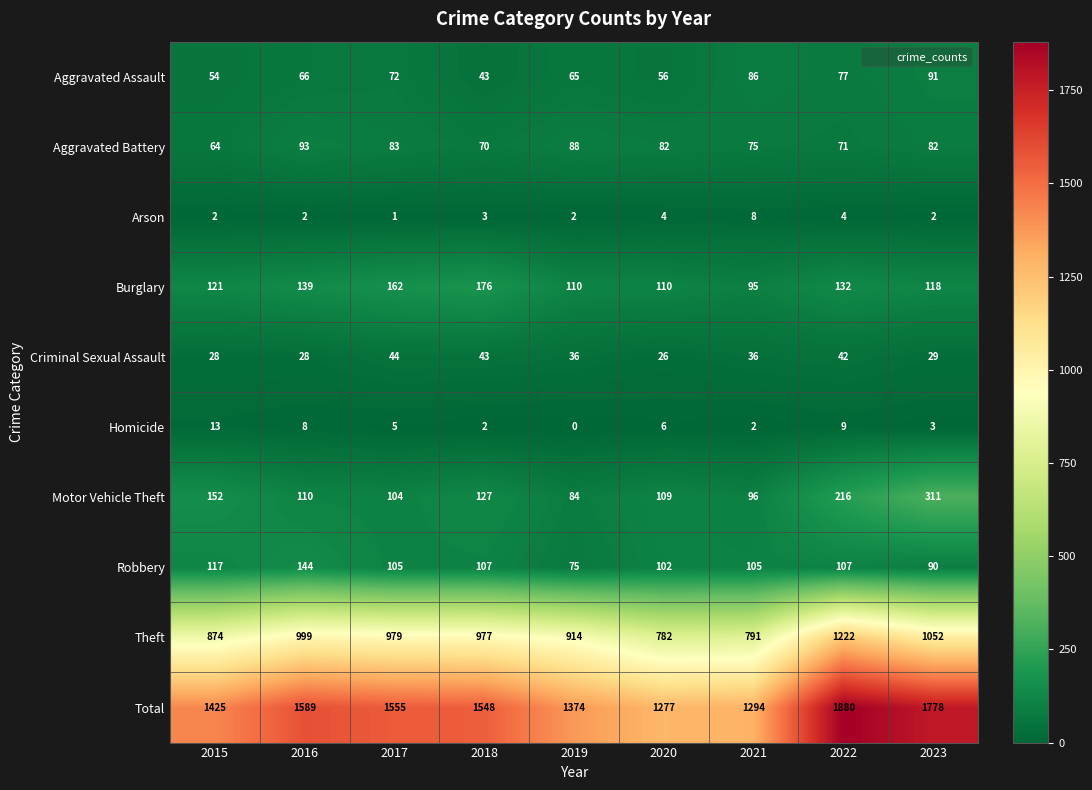

List the labels in order of Motor Vehicle Theft value, largest first.

2023, 2022, 2015, 2018, 2016, 2020, 2017, 2021, 2019